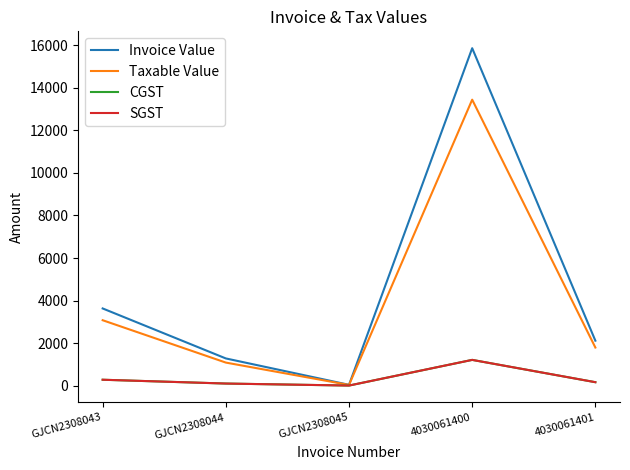

Is it true that Taxable Value equals 3074.6 at GJCN2308043?

True